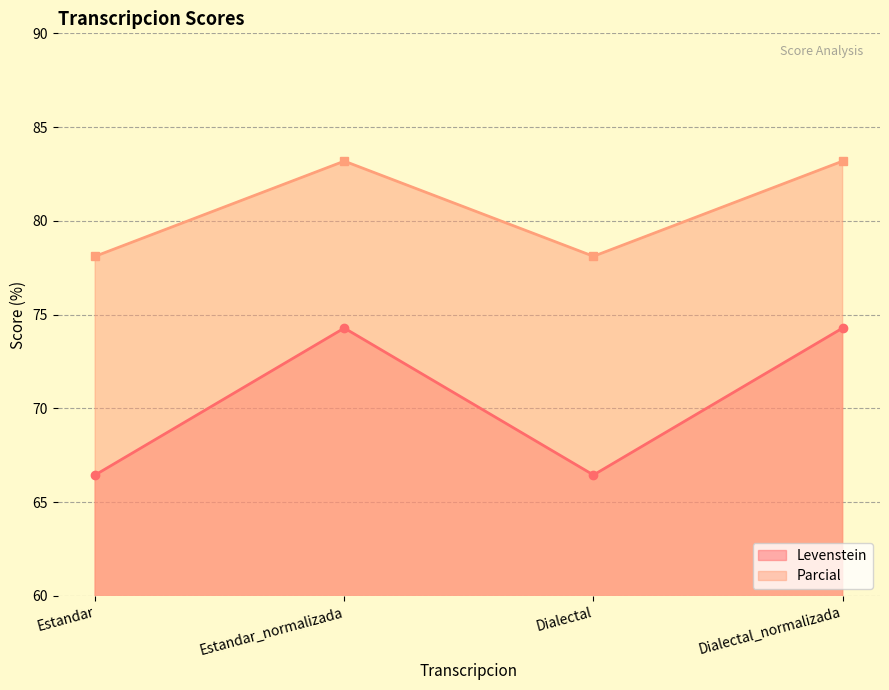

The Parcial series shows 78.1 at Dialectal. True or false?

True